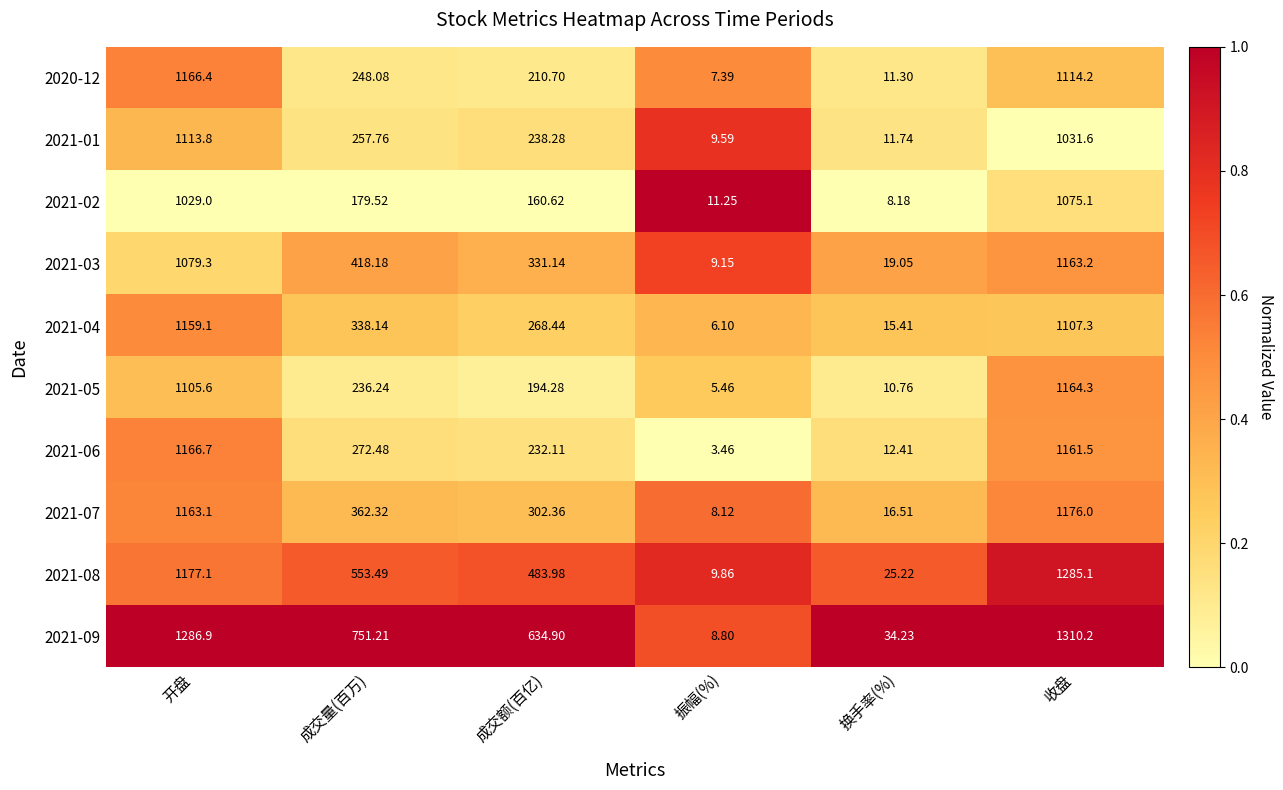

What is the spread (max minus min) of values at 成交量(百万)?

571.7